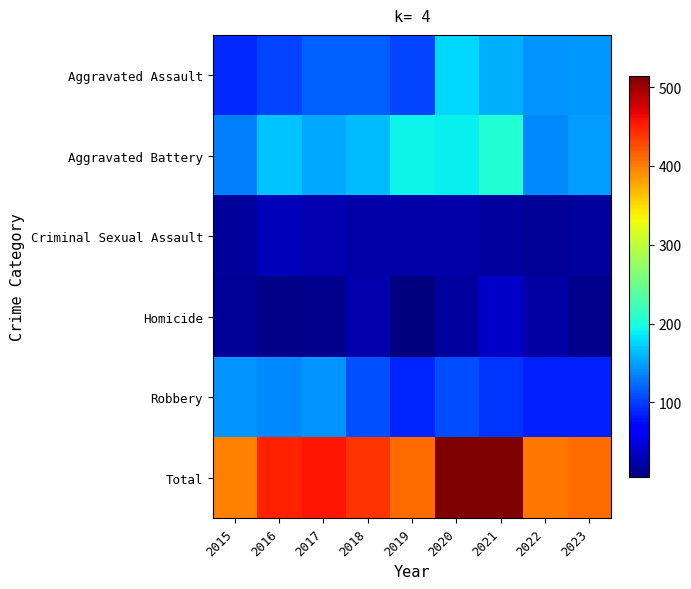

Which has a higher value, 2022 or 2017?

2022